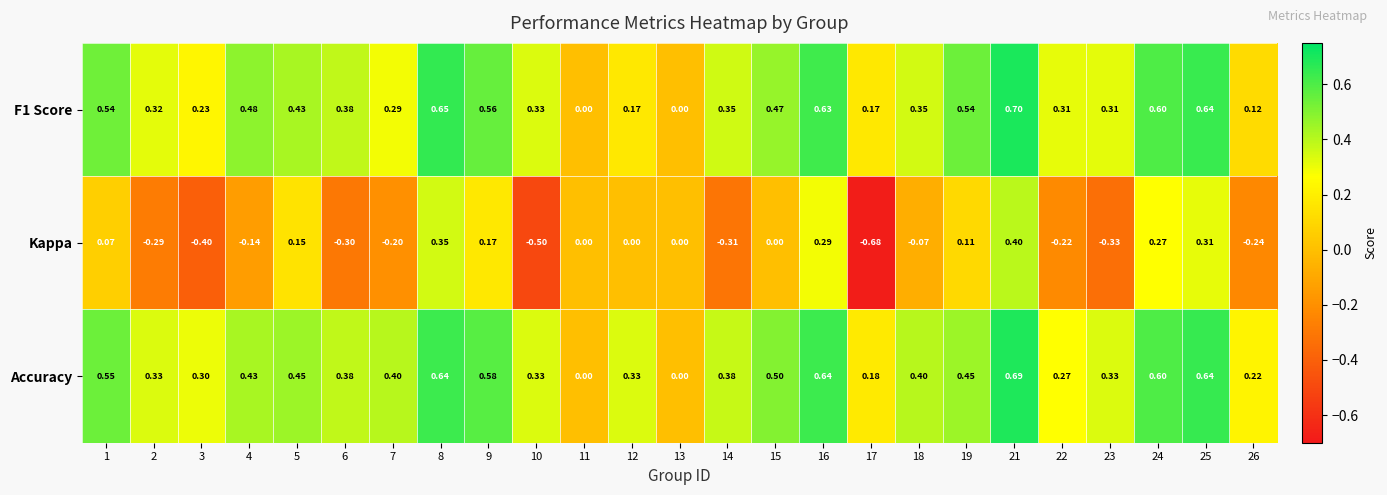

Which series changed the most between 7 and 16?

Kappa